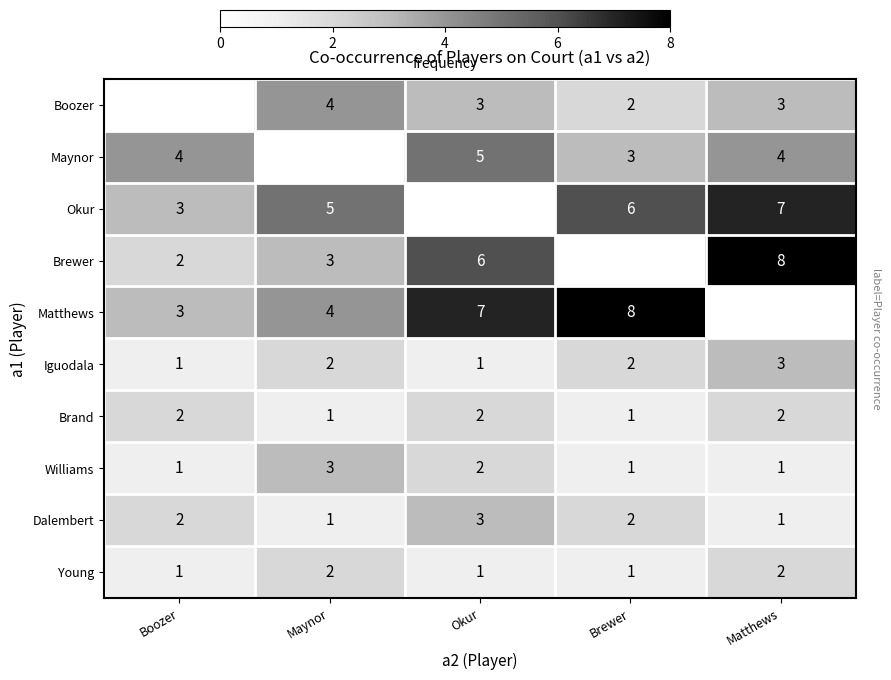

Count the number of categories in the chart.

5